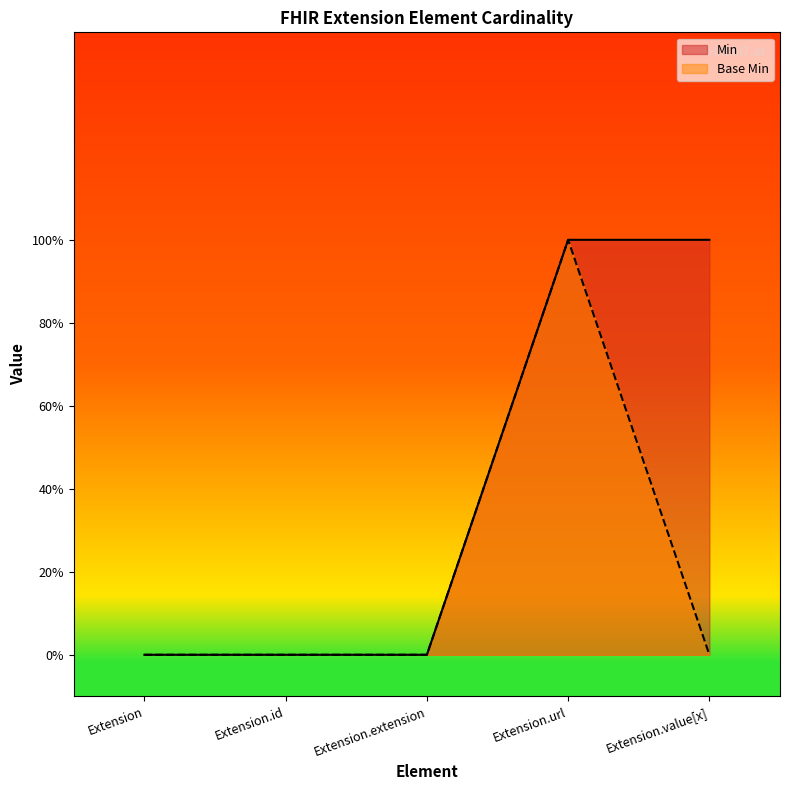

Which category has the lowest value in the Min series?

Extension